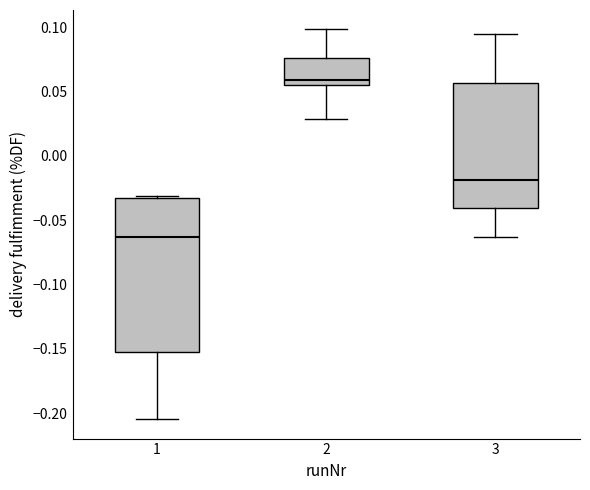

Comparing the boxes themselves (not the whiskers), which one is the tallest?

1